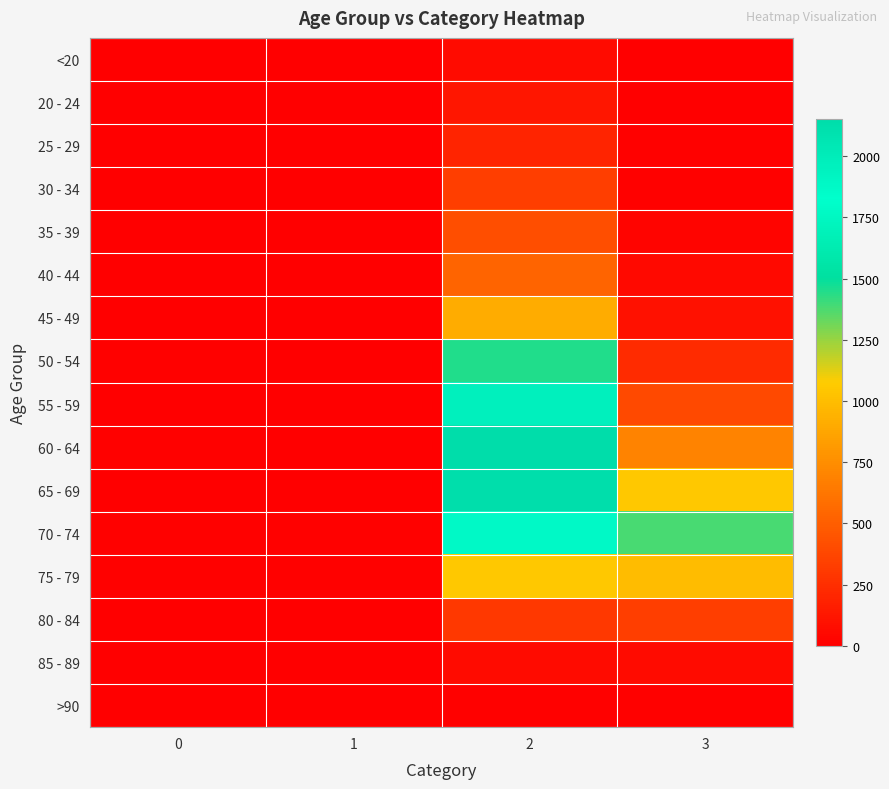

Reading left to right, what are all the values shown in this chart?

<20: 0=0	1=1	2=62	3=7
20 - 24: 0=1	1=0	2=121	3=2
25 - 29: 0=0	1=0	2=196	3=13
30 - 34: 0=0	1=2	2=333	3=14
35 - 39: 0=2	1=1	2=420	3=26
40 - 44: 0=0	1=1	2=530	3=53
45 - 49: 0=2	1=1	2=915	3=97
50 - 54: 0=9	1=3	2=1450	3=227
55 - 59: 0=8	1=6	2=1965	3=392
60 - 64: 0=11	1=8	2=2151	3=689
65 - 69: 0=6	1=6	2=2130	3=1057
70 - 74: 0=13	1=14	2=1882	3=1381
75 - 79: 0=10	1=12	2=1053	3=993
80 - 84: 0=7	1=4	2=296	3=333
85 - 89: 0=3	1=1	2=62	3=64
>90: 0=0	1=0	2=15	3=9